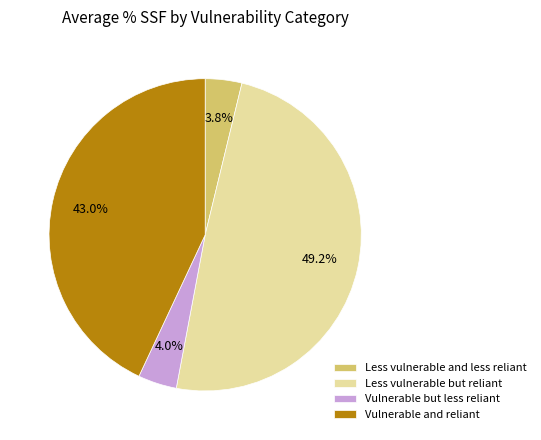

What percentage is NOT represented by Vulnerable but less reliant?

96.0%